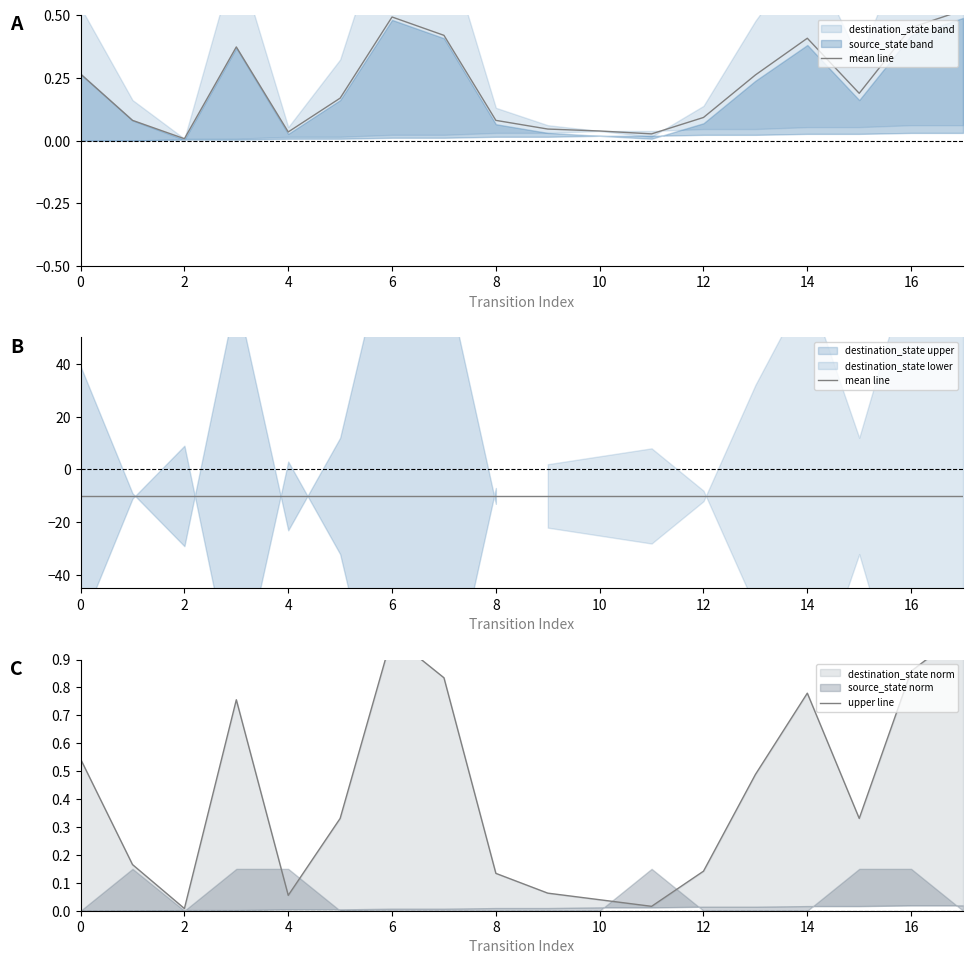

Does the chart display data point markers on the line(s)?

No